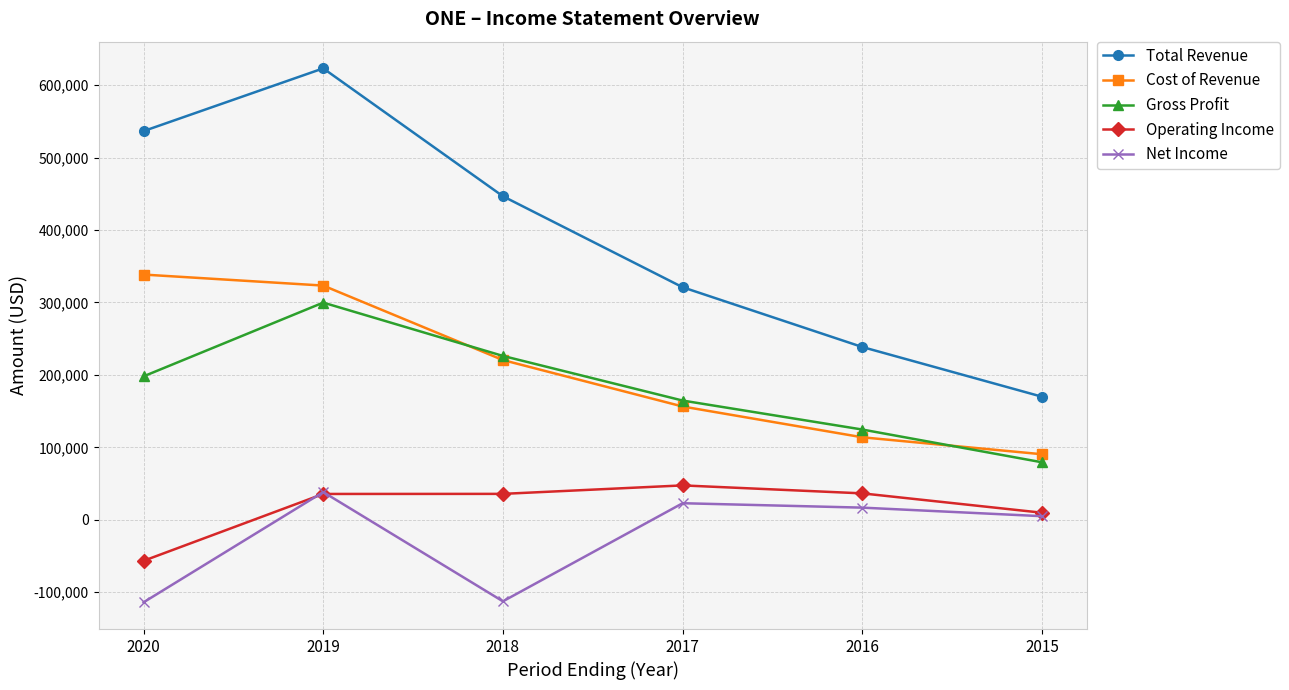

How many times do Cost of Revenue and Gross Profit cross each other?

2